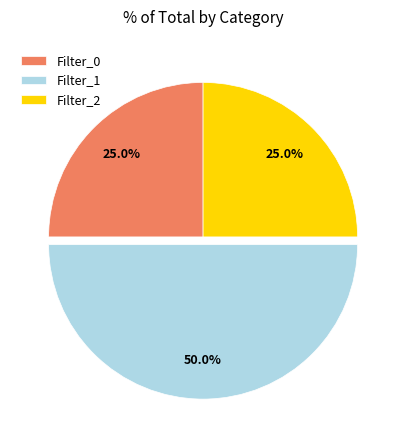

True or false: Filter_2 accounts for 19% of the total.

False